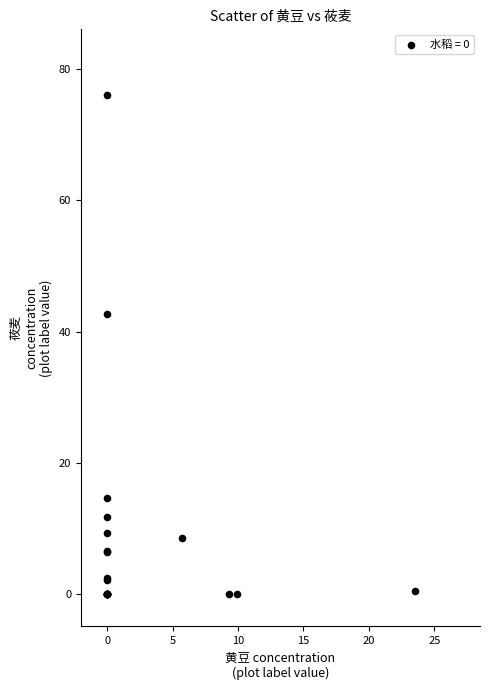

What Y value in the scatter plot is closest to 38?

42.6